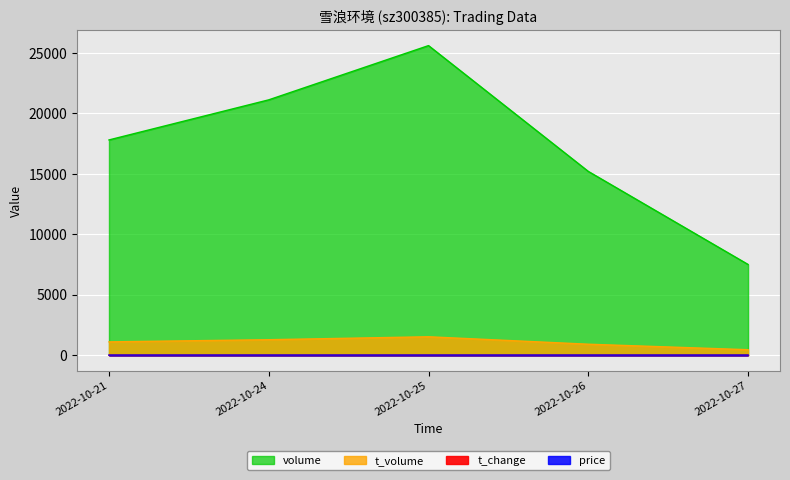

What is the average value of the t_volume series?

1051.6